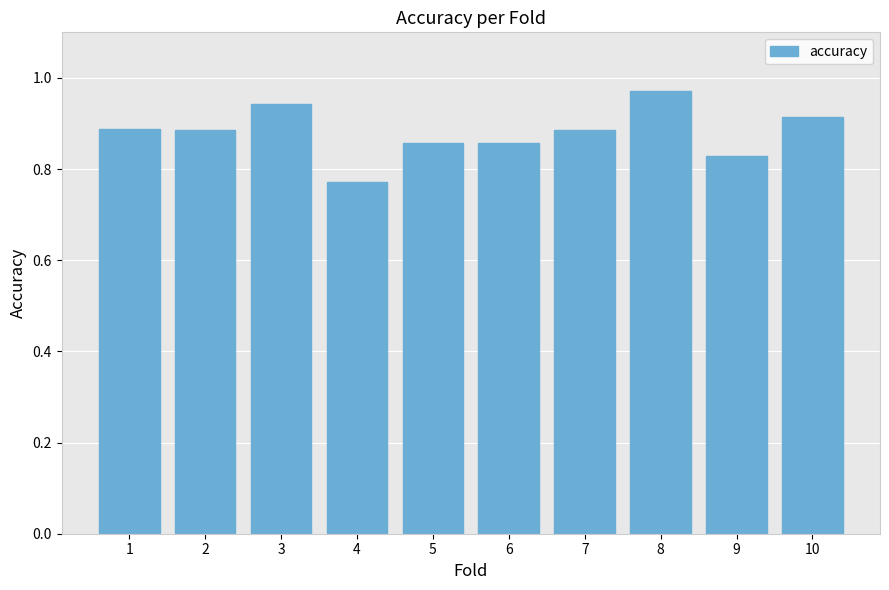

At which category does the chart reach its peak across all series?

8